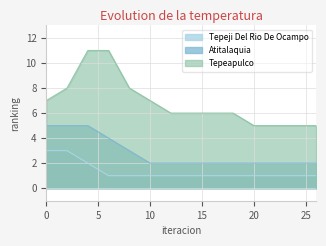

Reading left to right, transcribe all the data shown in this chart.

Tepeji Del Rio De Ocampo: 3	3	2	1	1	1	1	1	1	1	1	1	1	1
Atitalaquia: 5	5	5	4	3	2	2	2	2	2	2	2	2	2
Tepeapulco: 7	8	11	11	8	7	6	6	6	6	5	5	5	5